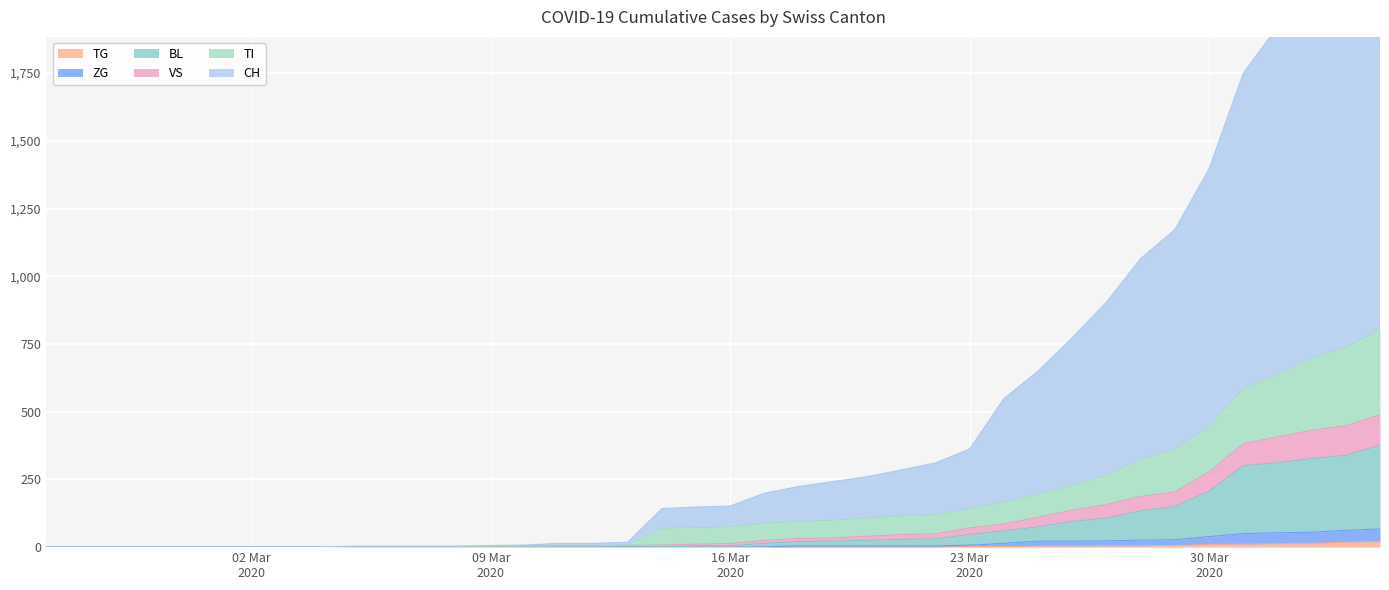

True or false: VS and BL intersect in this chart.

False